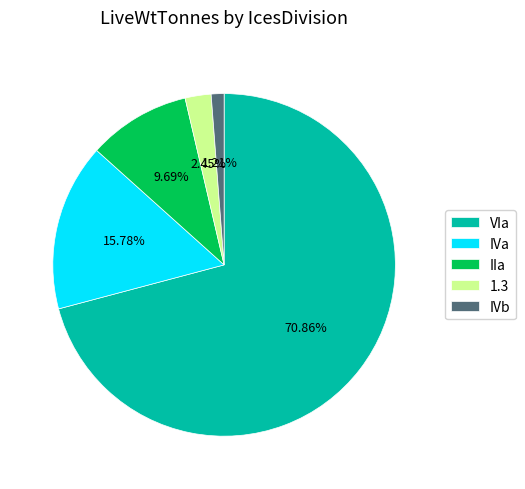

Does any single category account for the majority?

Yes